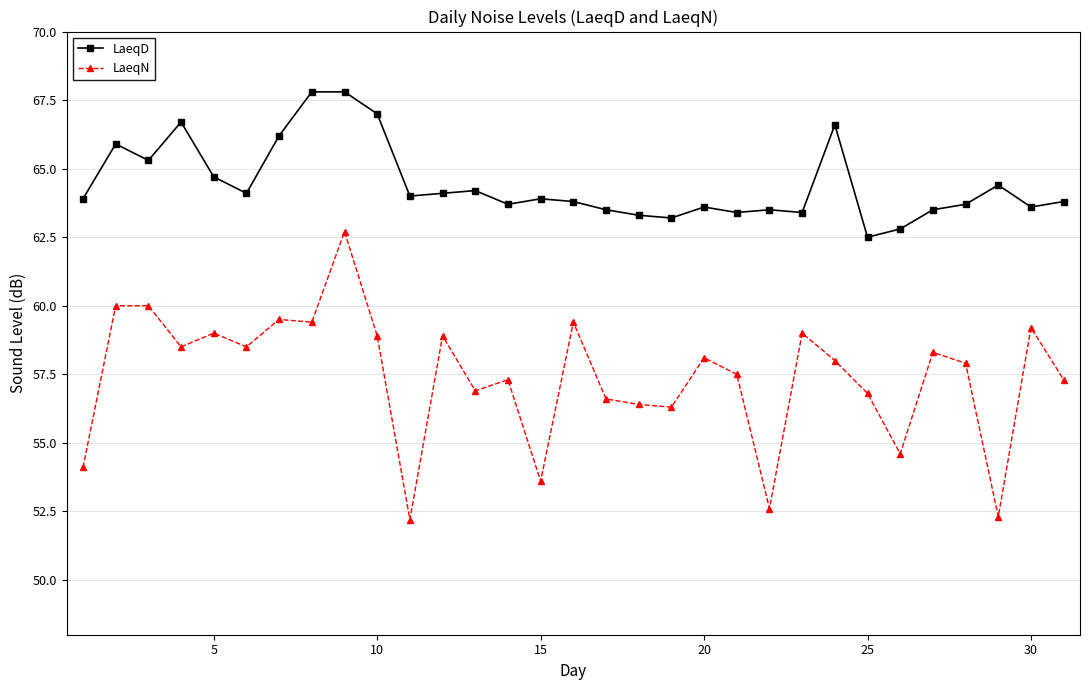

True or false: LaeqD and LaeqN cross at least once.

False